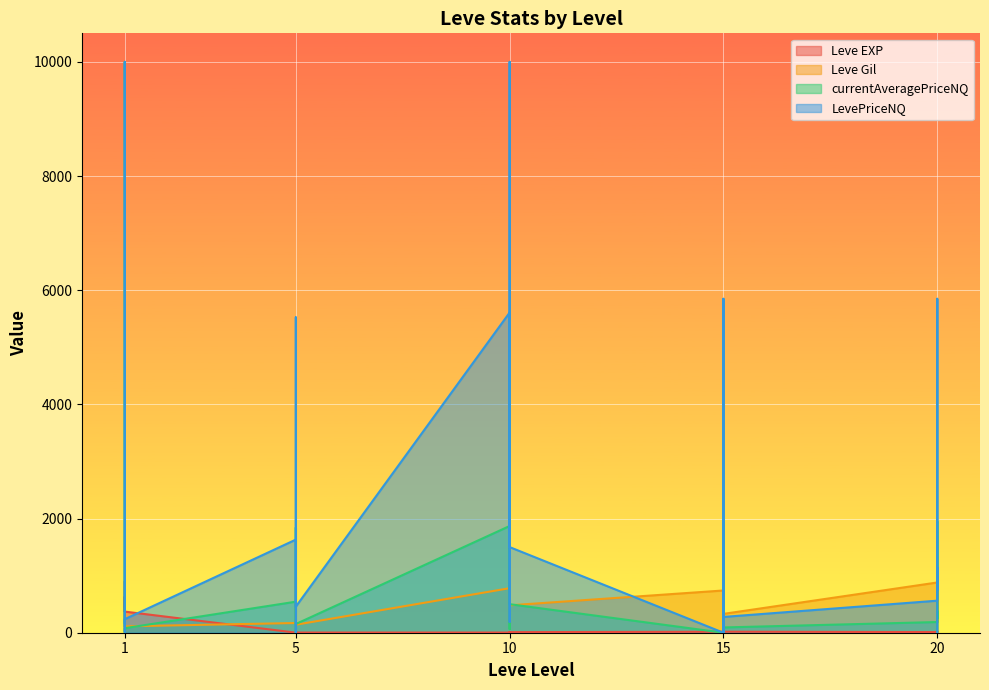

True or false: Leve Gil has more than 0 points higher than both neighbors.

True